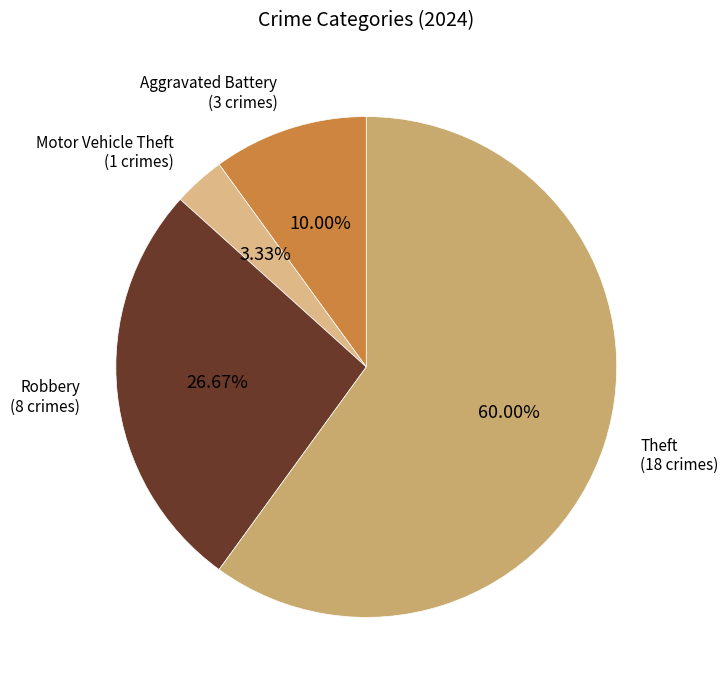

Rank the categories by value from highest to lowest.

Theft, Robbery, Aggravated Battery, Motor Vehicle Theft